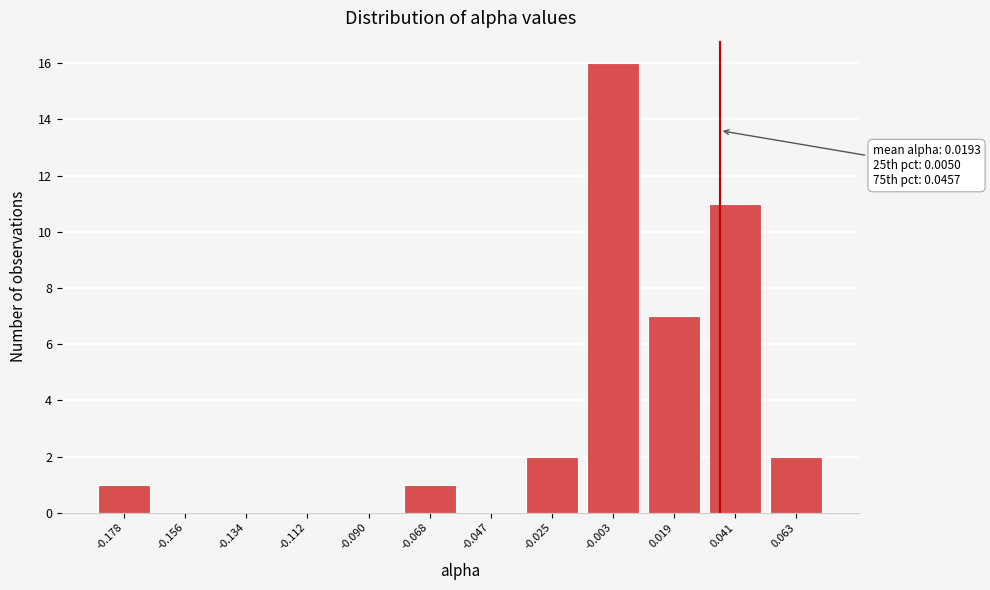

Reading left to right, transcribe all the data shown in this chart.

-0.178=1	-0.156=0	-0.134=0	-0.112=0	-0.090=0	-0.068=1	-0.047=0	-0.025=2	-0.003=16	0.019=7	0.041=11	0.063=2